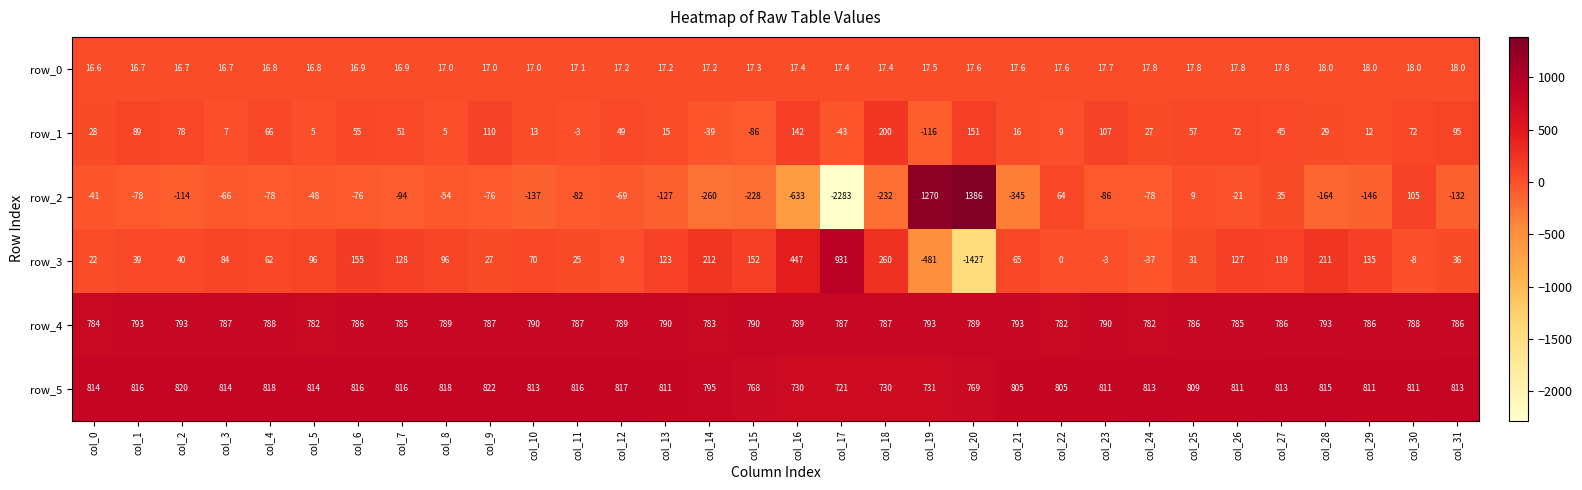

What is the approximate value of row_5 at col_16?

730.0